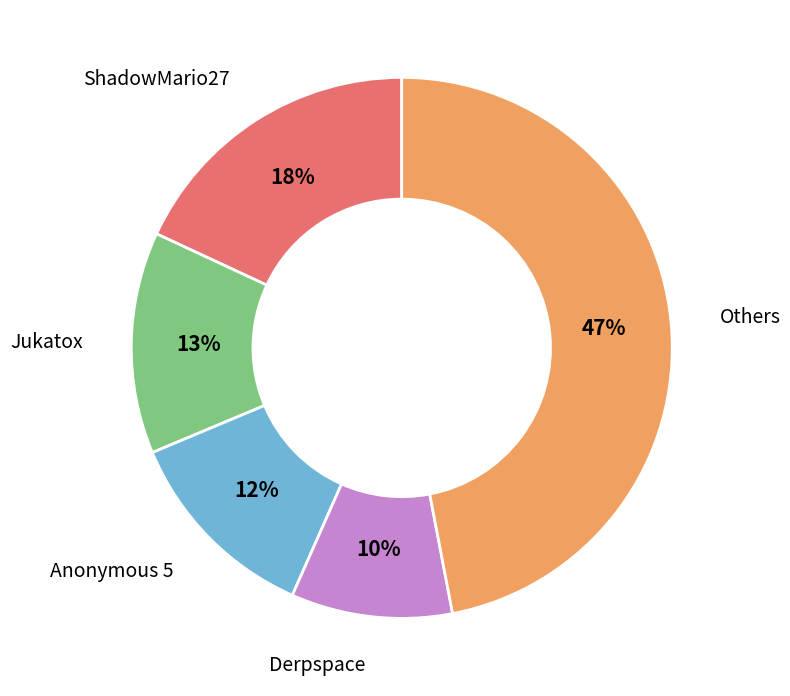

How many segments does this pie chart have?

5